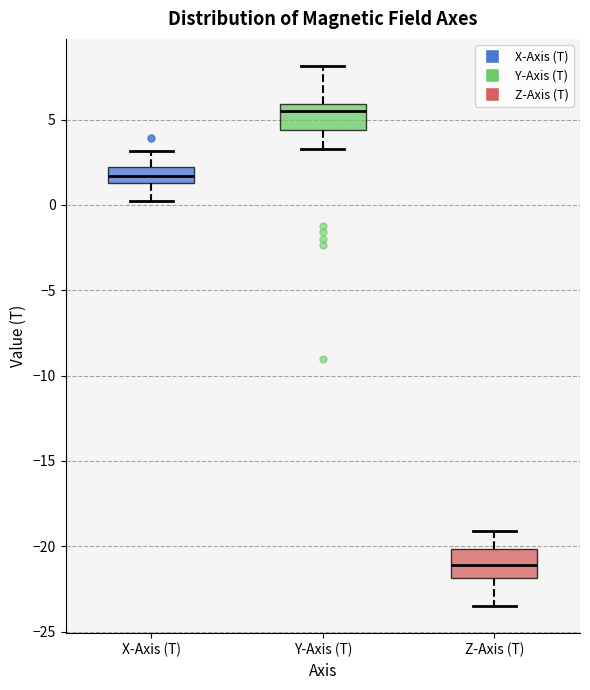

Reading left to right, read every box against the y-axis: the position of its median line, the range the box covers, and the ends of its whiskers. The values are not printed on the chart, so give them approximately, as read against the axis.

X-Axis (T): median 1.5 (inside the box), box 1.5 to 2.0, whiskers 0.0 to 3.0
Y-Axis (T): median 5.5, box 4.5 to 6.0, whiskers 3.5 to 8.0
Z-Axis (T): median -21.0, box -22.0 to -20.0, whiskers -23.5 to -19.0